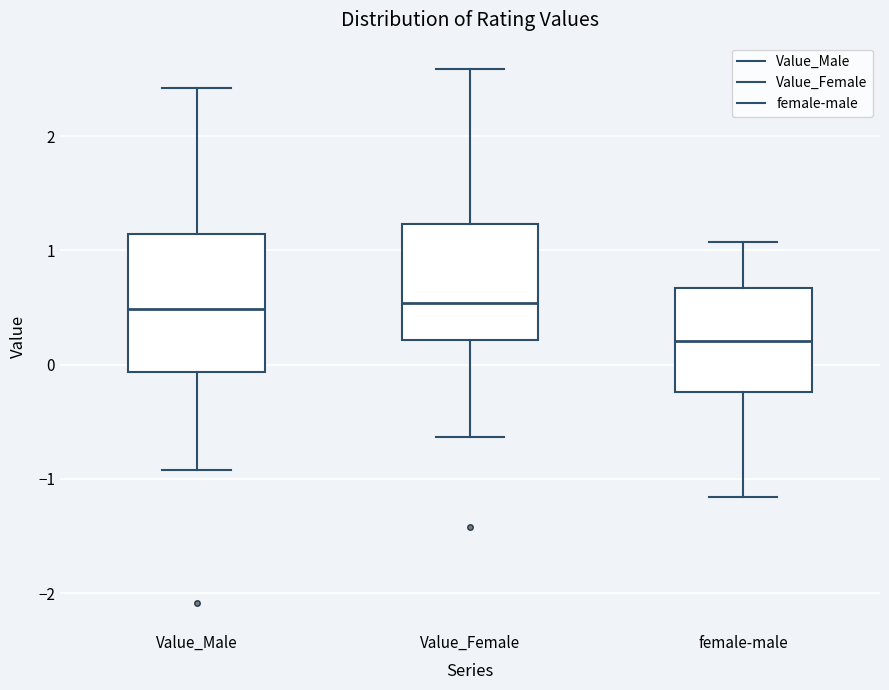

Reading left to right, read every box against the y-axis: the position of its median line, the range the box covers, and the ends of its whiskers. The values are not printed on the chart, so give them approximately, as read against the axis.

Value_Male: median 0.5, box -0.1 to 1.1, whiskers -0.9 to 2.4
Value_Female: median 0.5, box 0.2 to 1.2, whiskers -0.6 to 2.6
female-male: median 0.2, box -0.2 to 0.7, whiskers -1.2 to 1.1